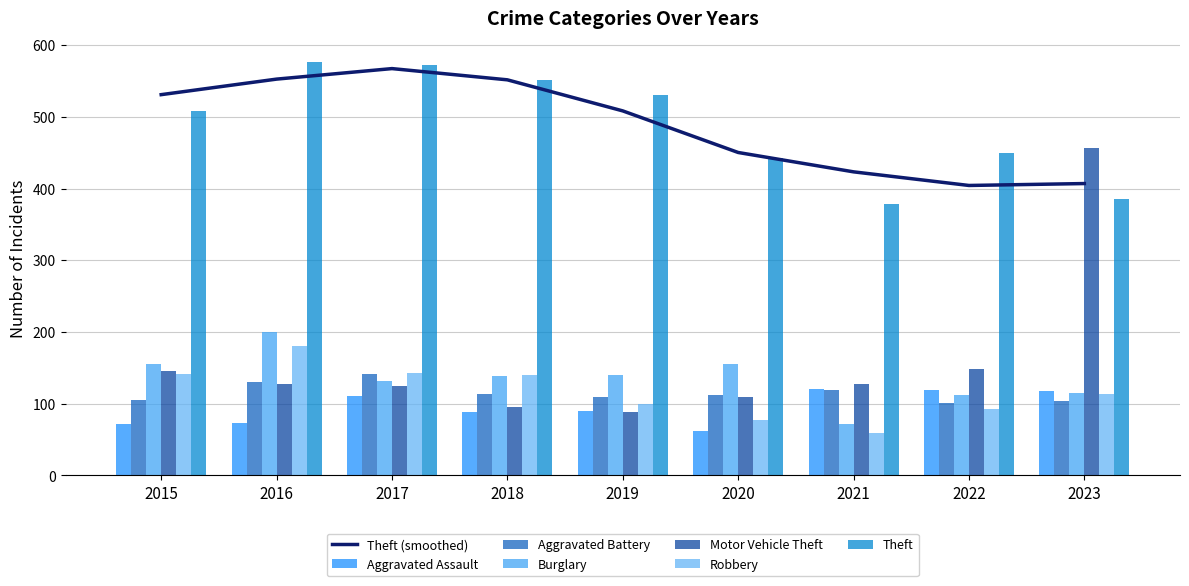

How many values in the Aggravated Battery series are below 112?

4